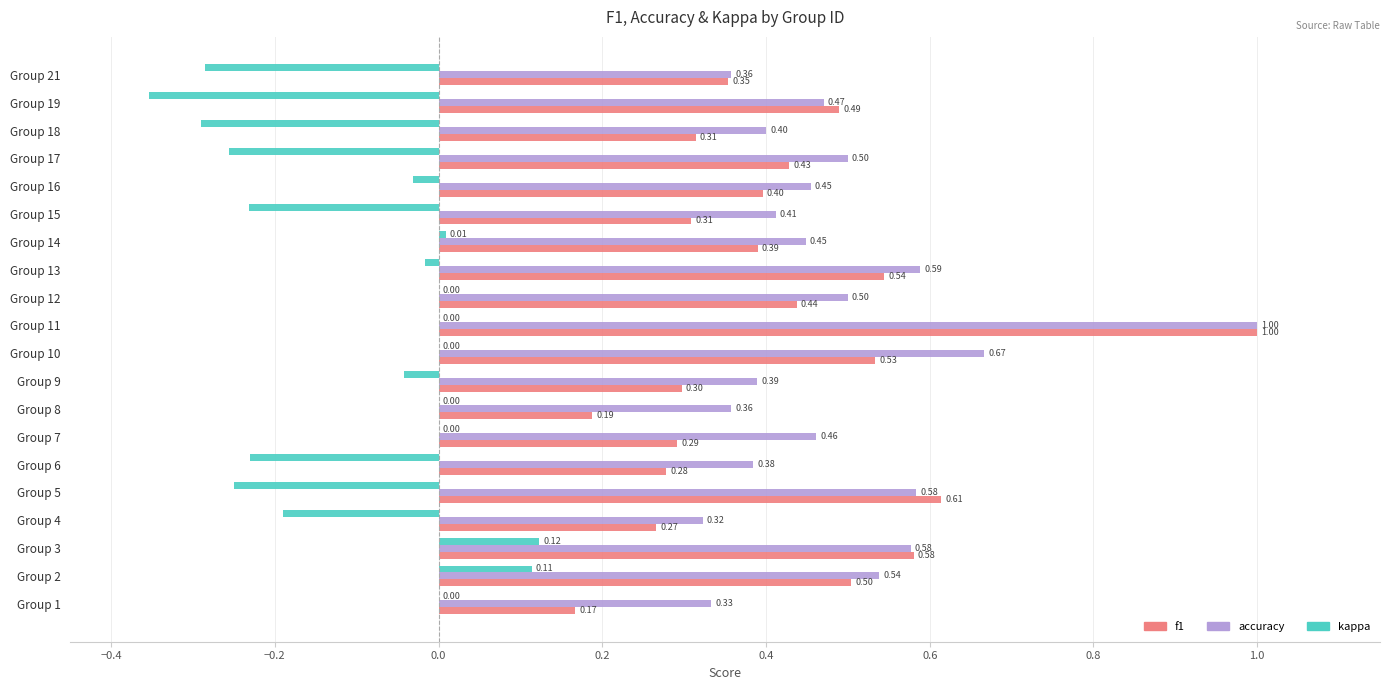

Between Group 9 and Group 19, which series saw the biggest shift?

kappa